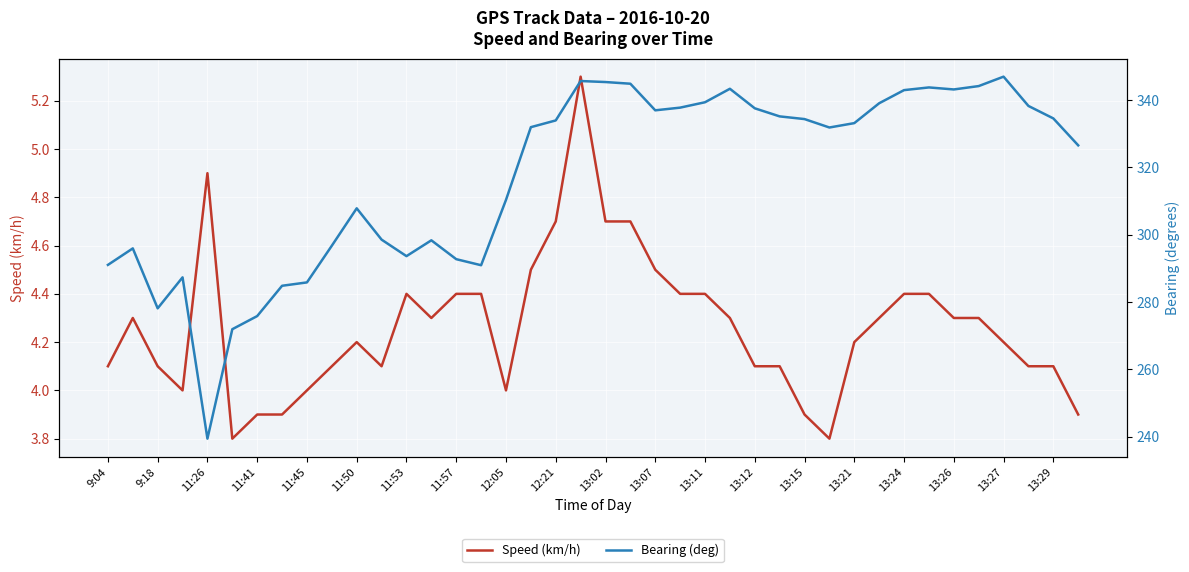

What is the sum of the Speed (km/h) values at 13:15 and 13:27?

8.1